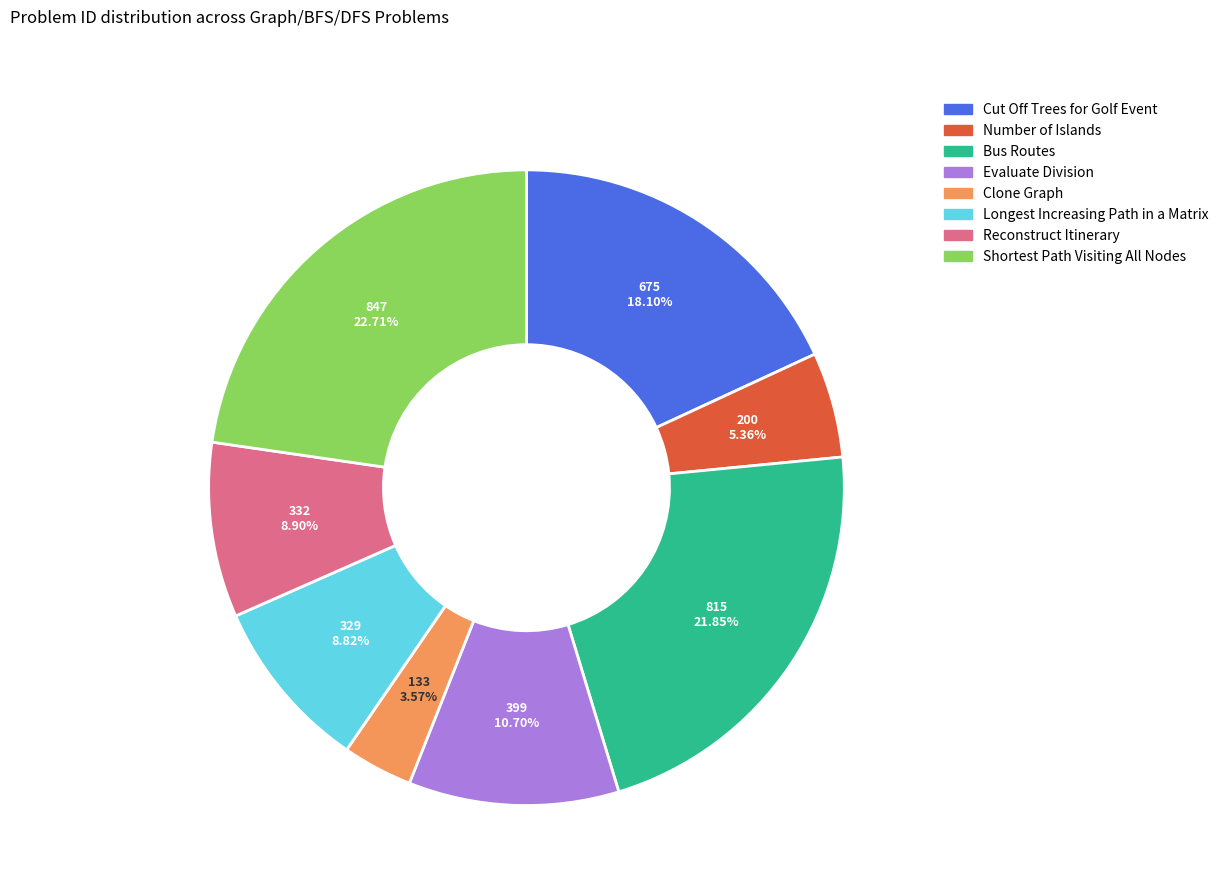

What percentage do Evaluate Division and Reconstruct Itinerary together represent?

19.6%